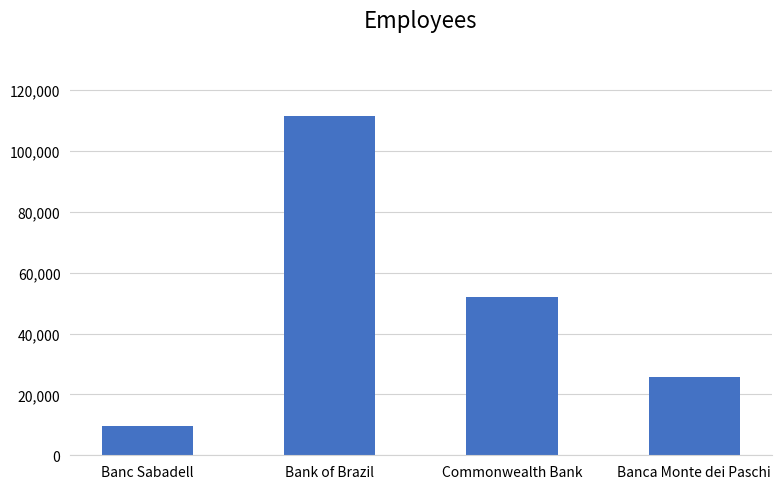

Rank the categories by value from lowest to highest.

Banc Sabadell, Banca Monte dei Paschi, Commonwealth Bank, Bank of Brazil